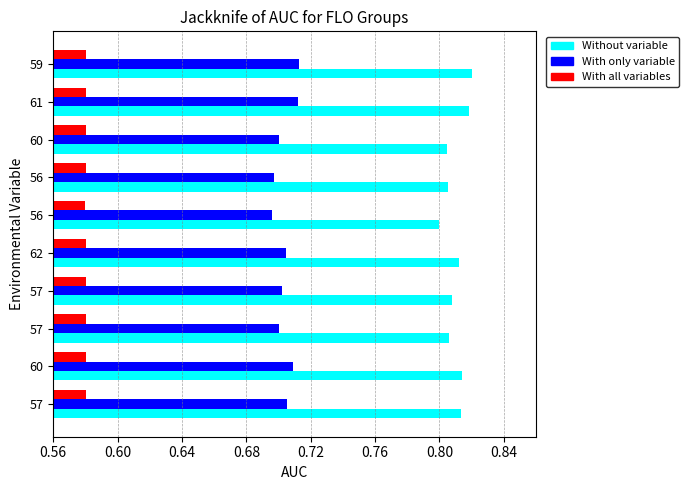

Rank the series by their average value, from lowest to highest.

With all variables, With only variable, Without variable